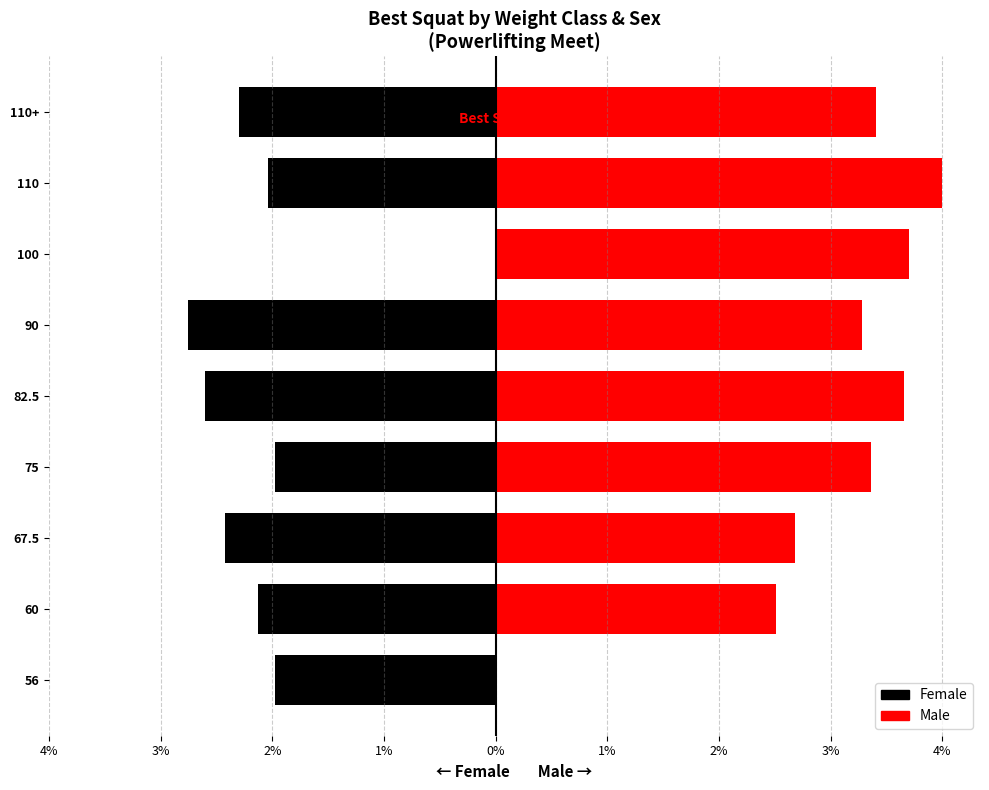

How many values in the Male series exceed 3?

6